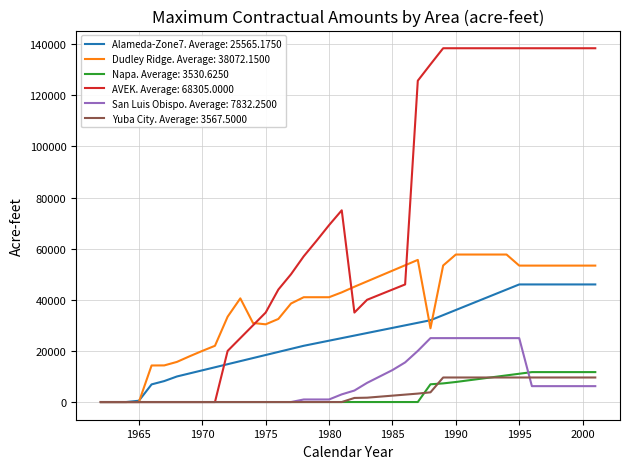

Which series has the largest total across all categories?

AVEK. Average: 68305.0000